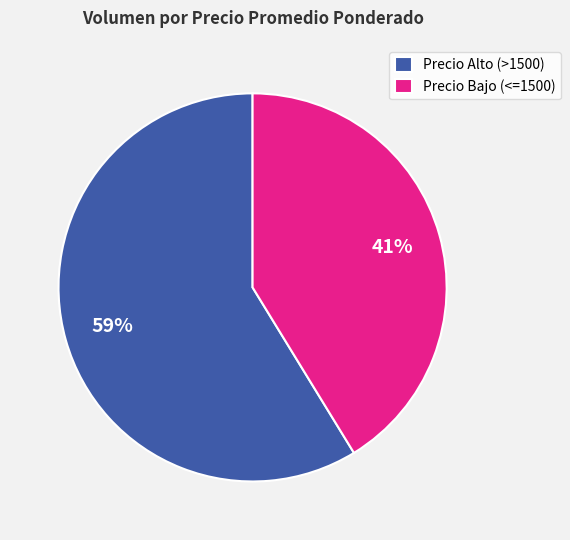

Rank the categories by value from highest to lowest.

Precio Alto (>1500), Precio Bajo (<=1500)